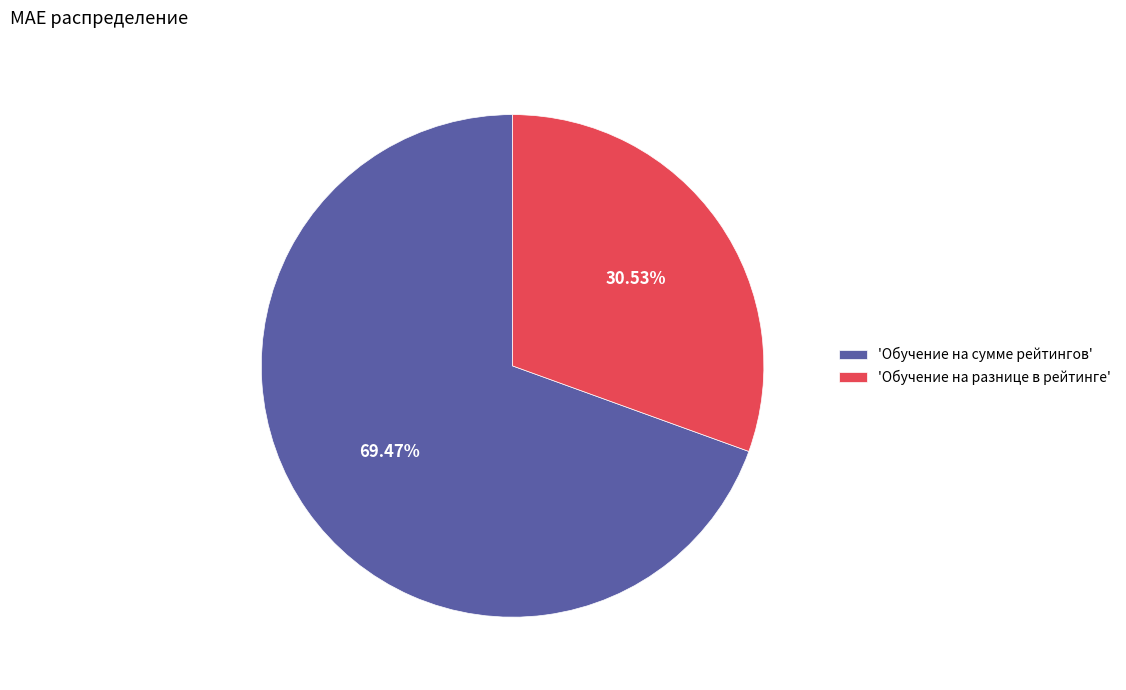

How many slices are in this pie chart?

2